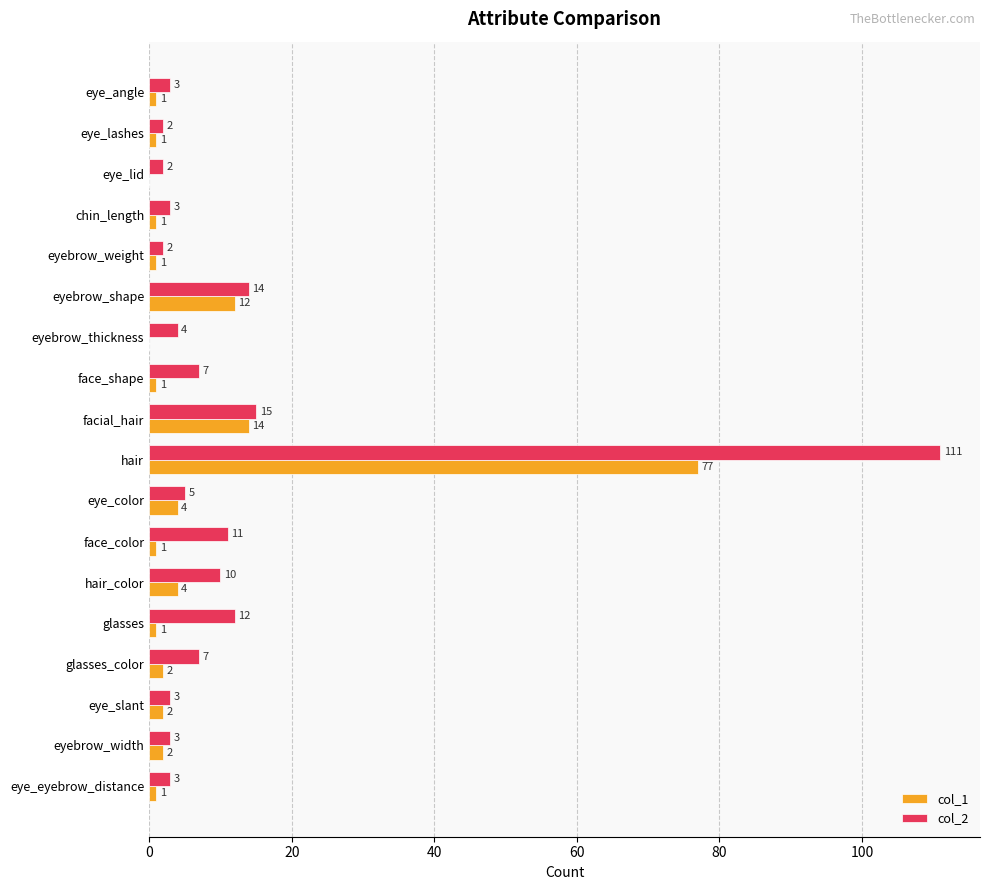

The col_1 series shows 4 at hair_color. True or false?

True